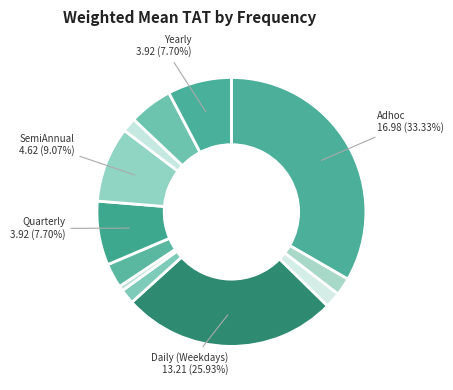

Count the number of slices in the pie.

12